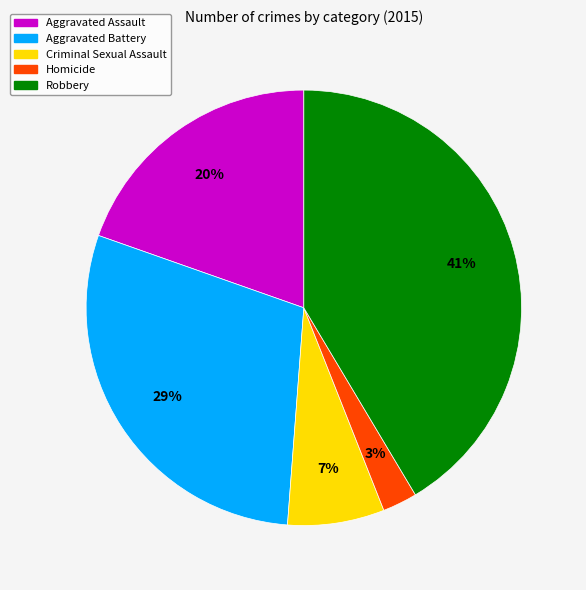

To the nearest percent, what portion does Criminal Sexual Assault represent?

7%